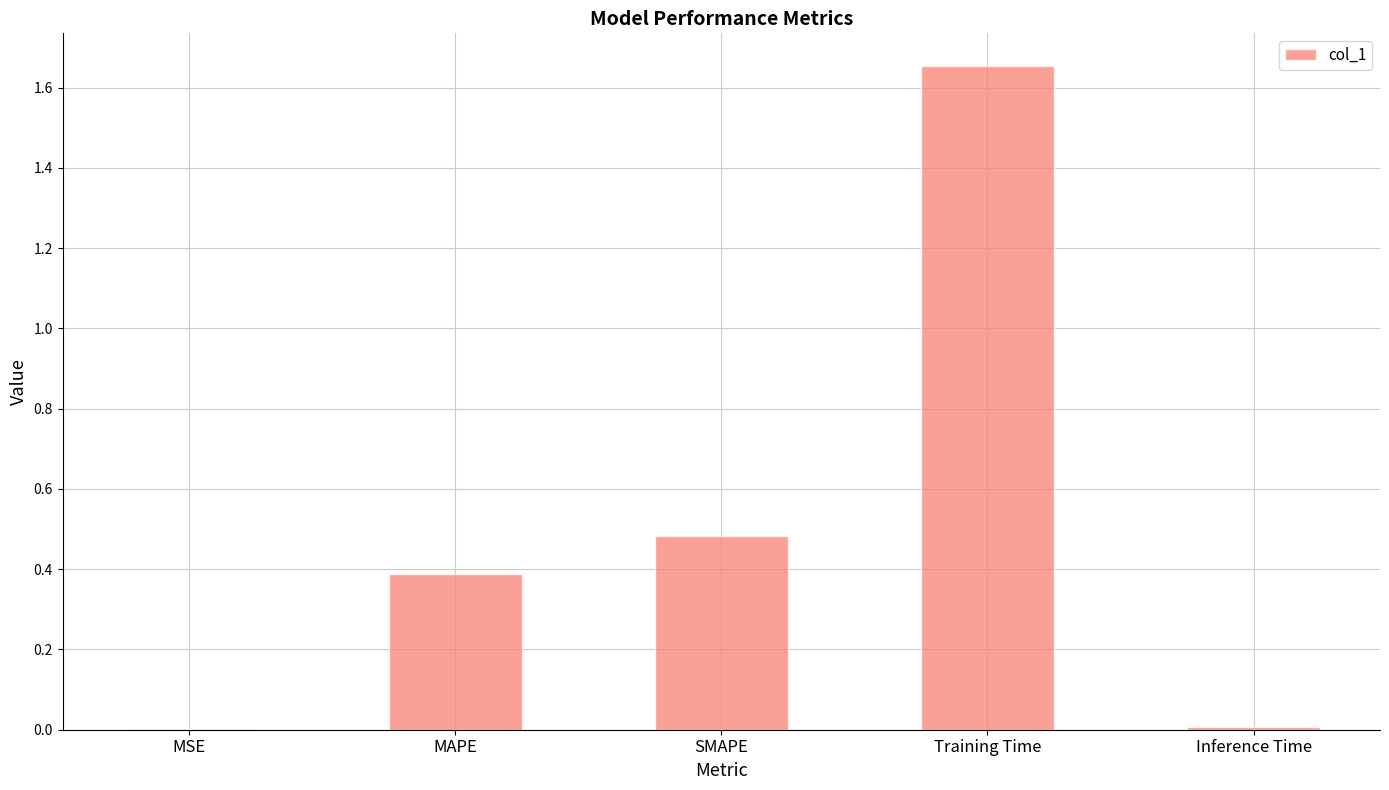

What is the sum of all values?

2.5